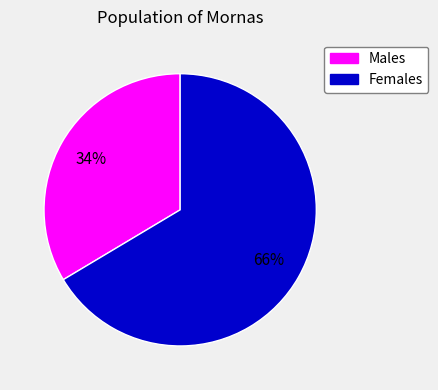

To the nearest percent, what is the average slice percentage?

50%